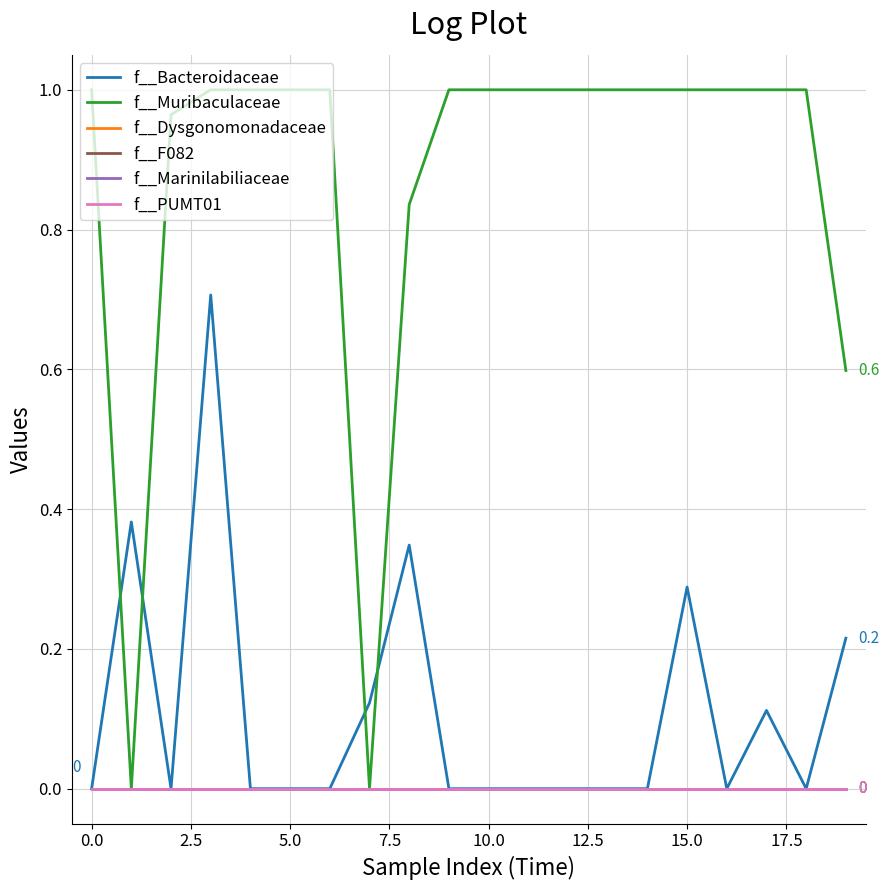

Does the chart have visible grid lines?

Yes